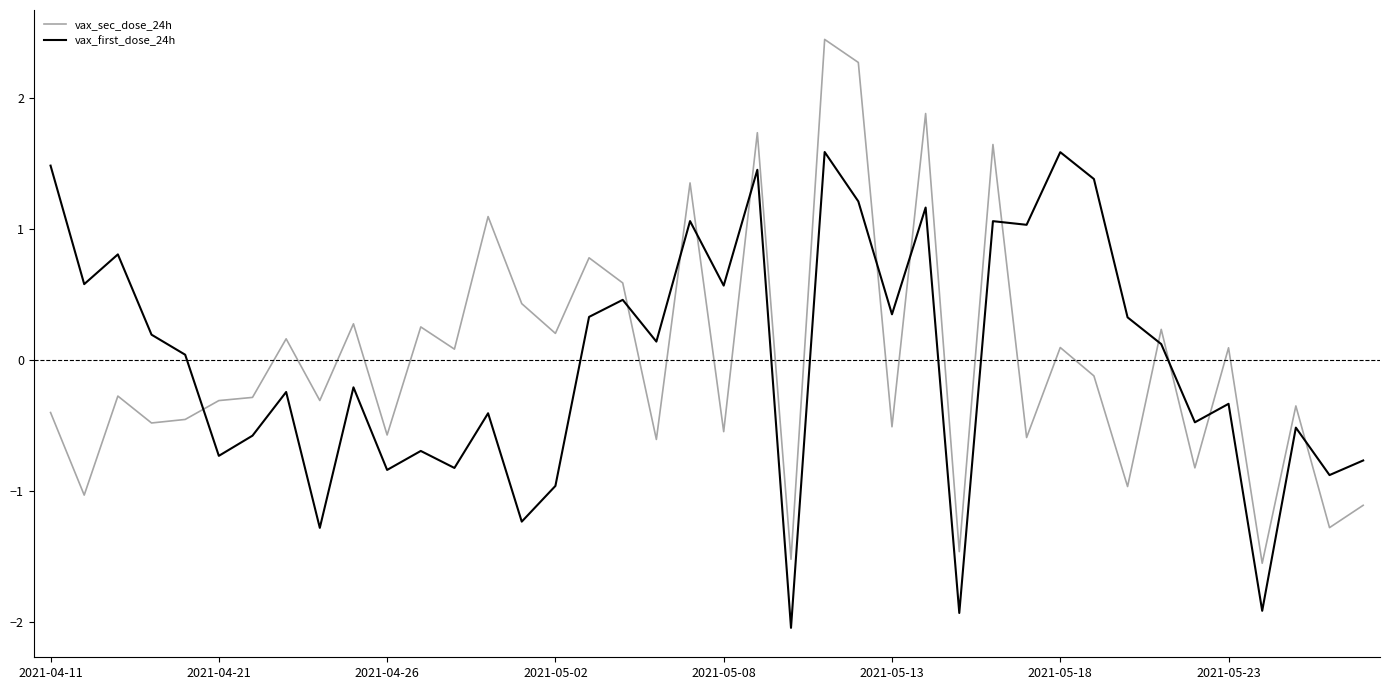

What is the maximum value for vax_sec_dose_24h?

2.4